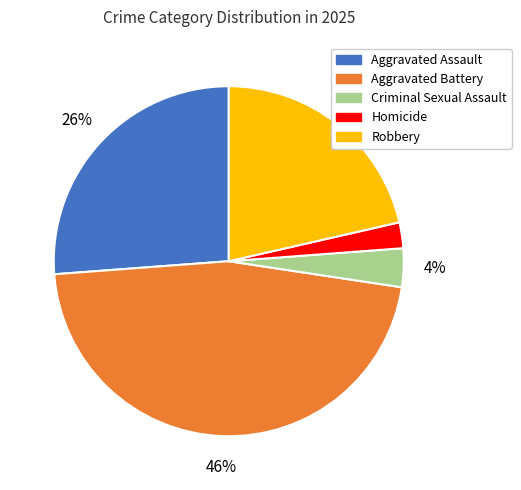

What is the ratio of the value at Aggravated Battery to the value at Robbery?

2.2